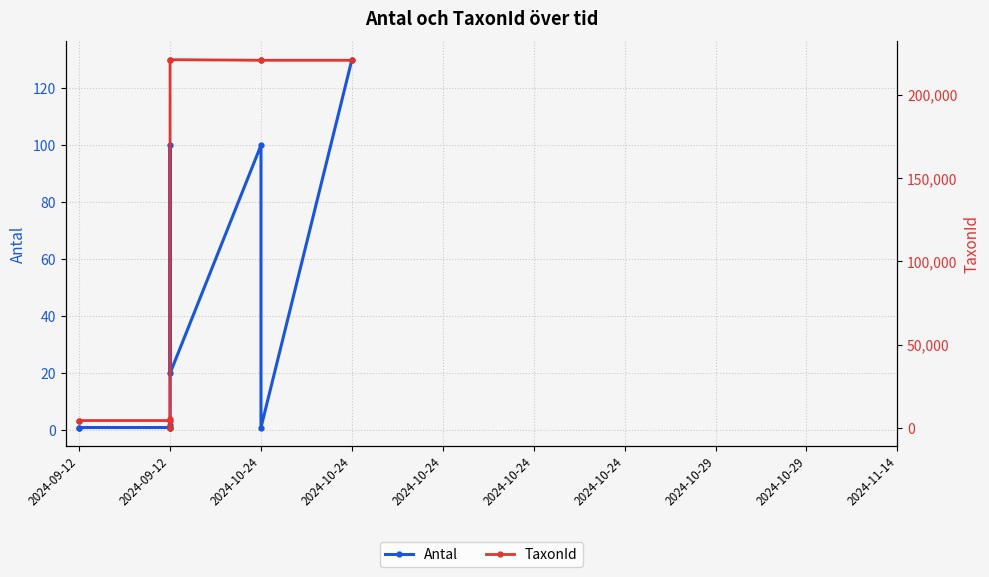

What is the label of the 1st point from the left?

2024-09-12